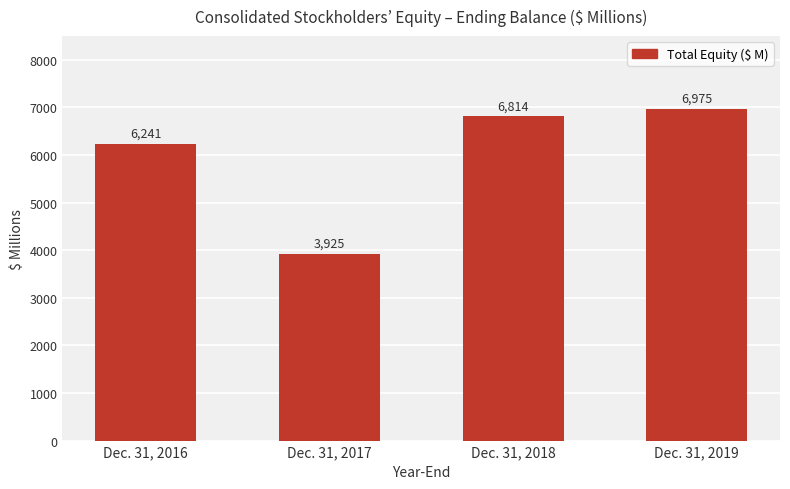

At which label is the value closest to 5450?

Dec. 31, 2016